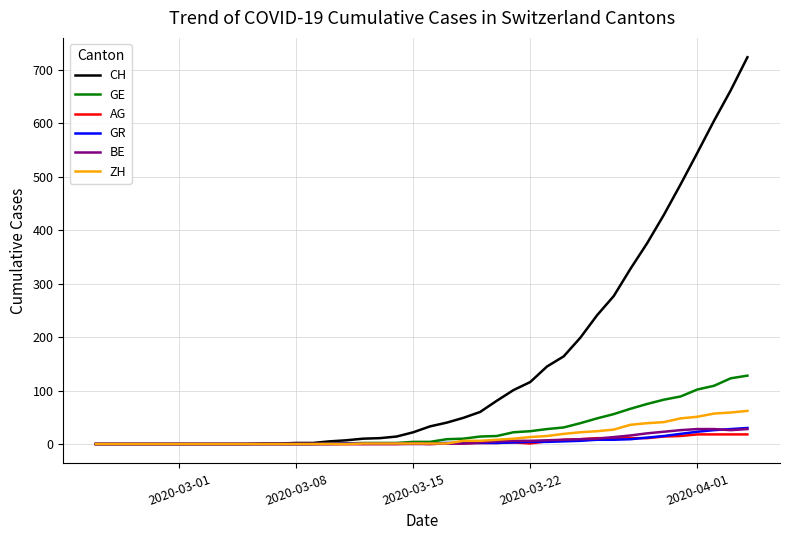

Which series has the largest range (max minus min)?

CH